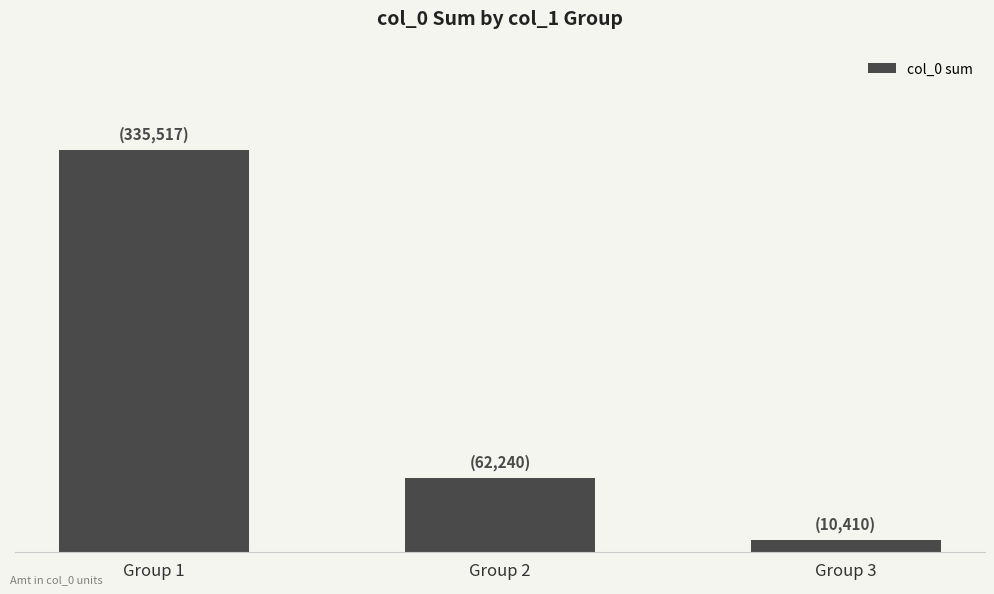

Reading left to right, list all the values displayed in this chart.

335517	62240	10410